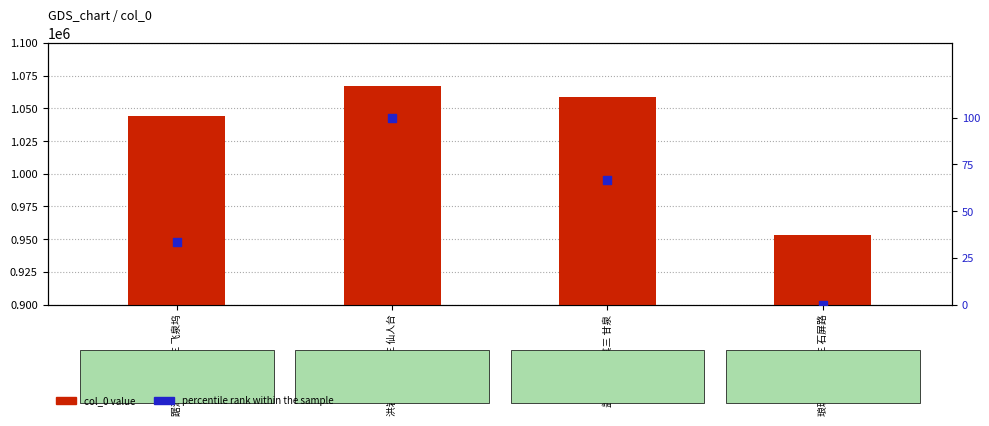

What is the total value across all series at 琅琊山六题 其三 石屏路?

953533.0